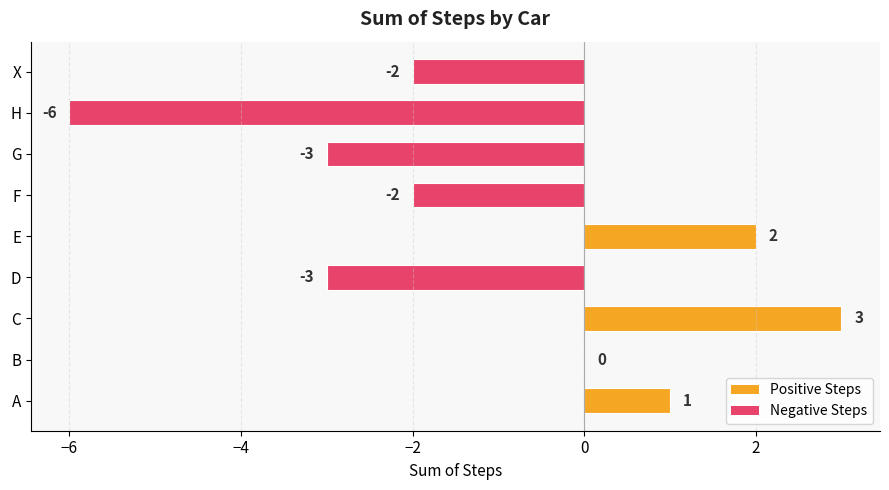

What is the maximum value shown in the chart?

3